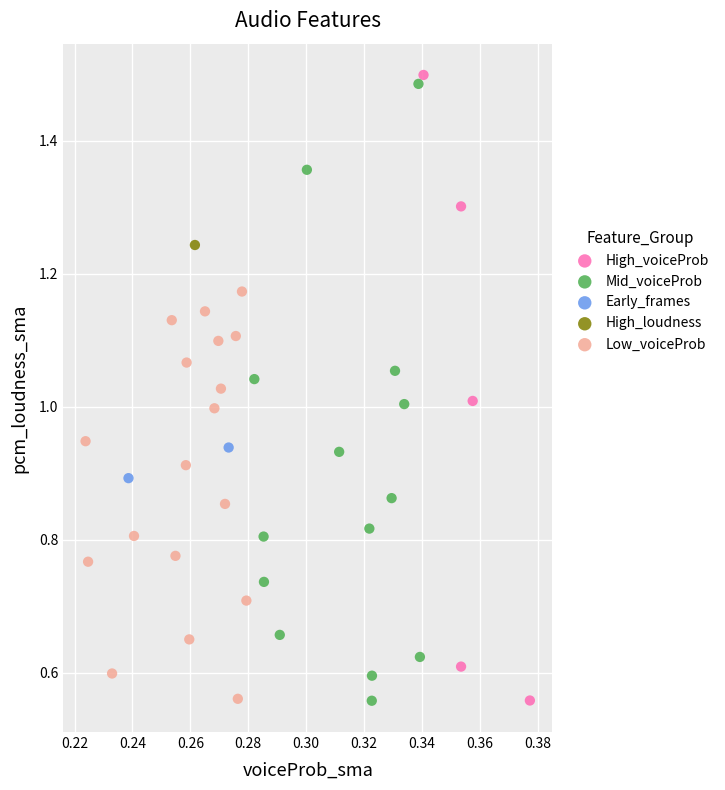

Which series reaches the maximum Y coordinate?

High_voiceProb